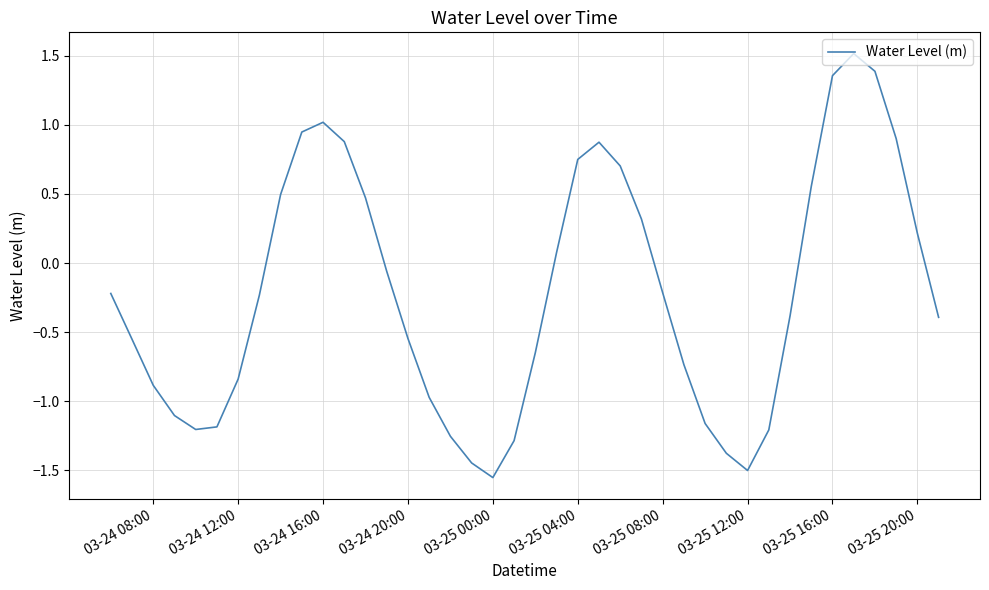

What is the maximum value shown in the chart?

1.5